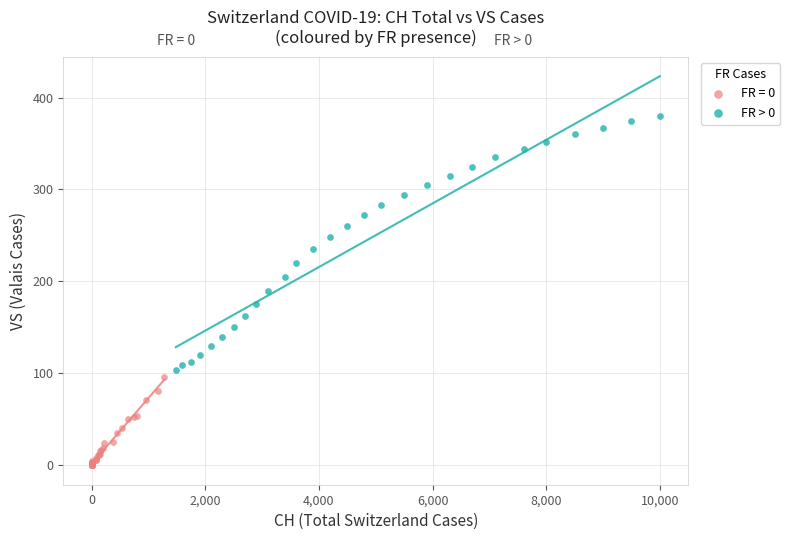

Which series contains the highest Y value?

FR > 0